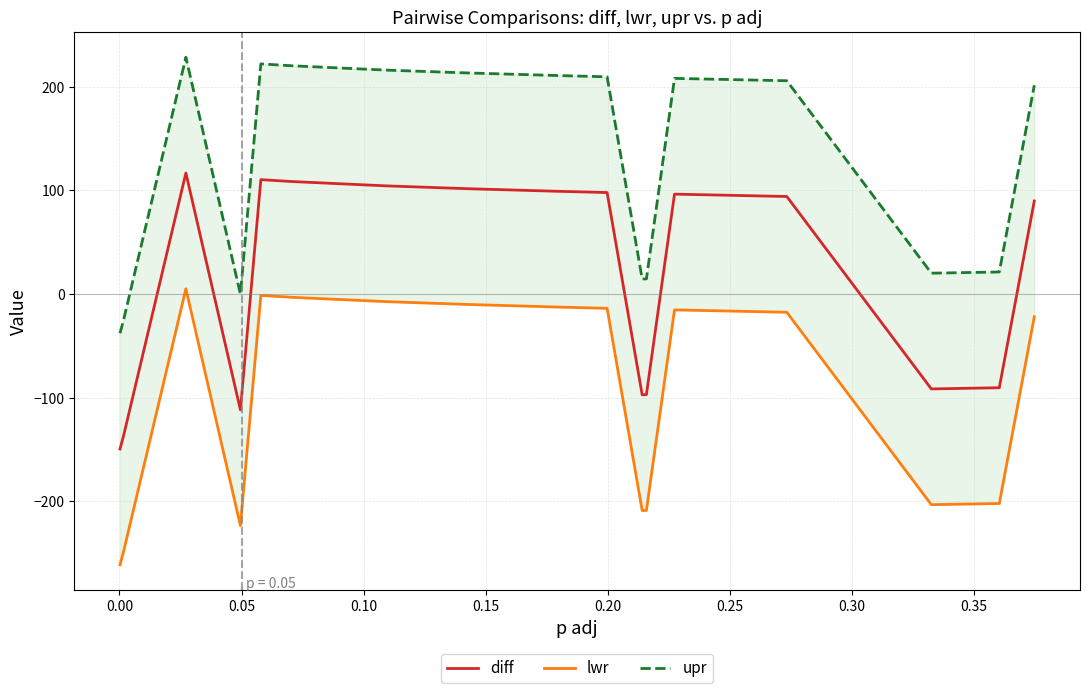

What is the total value across all series at 0.30?

304.9